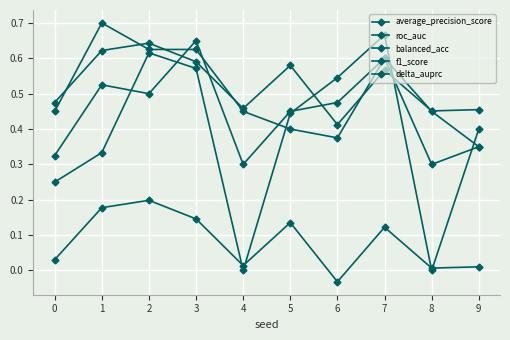

True or false: delta_auprc and roc_auc cross at least once.

False